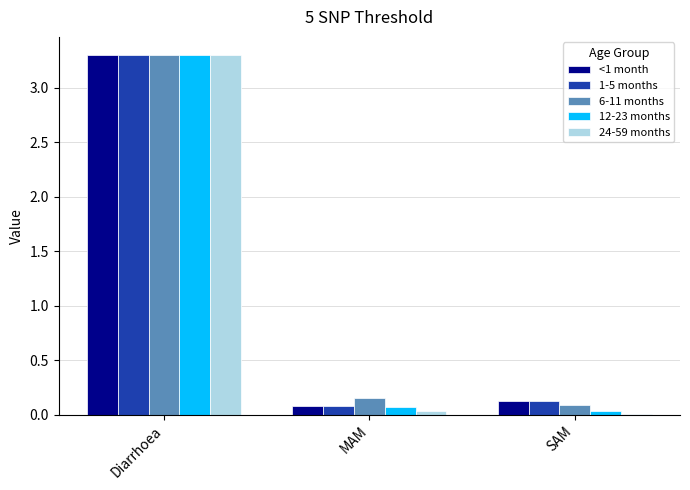

Which series has the largest range (max minus min)?

24-59 months